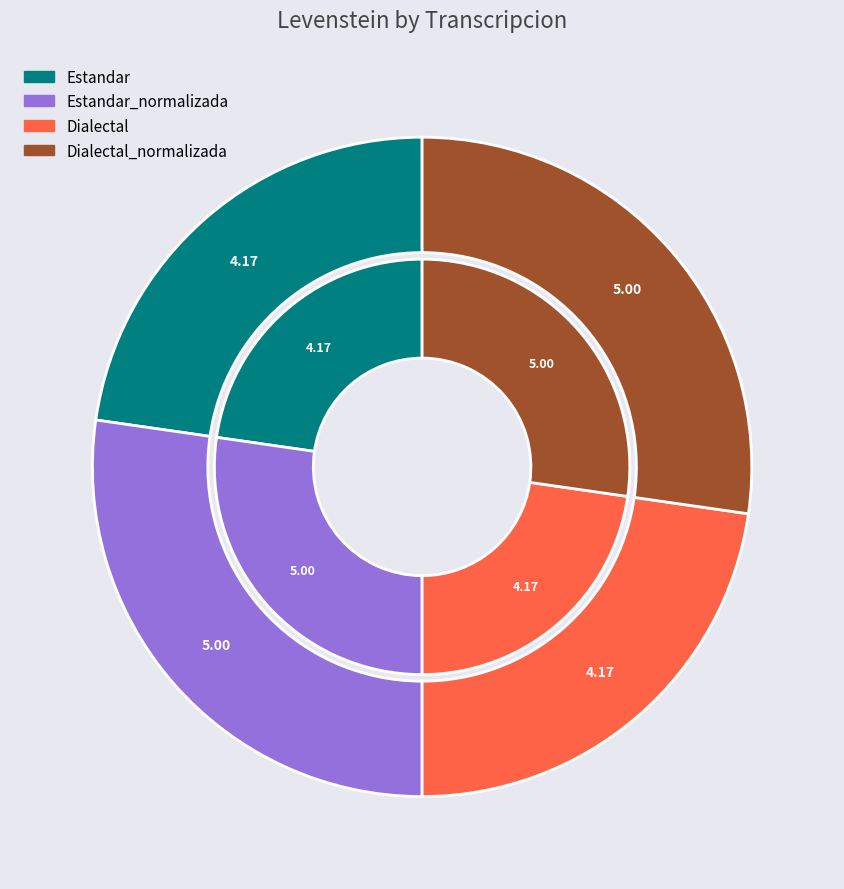

Is there any slice that represents more than half of the pie?

No